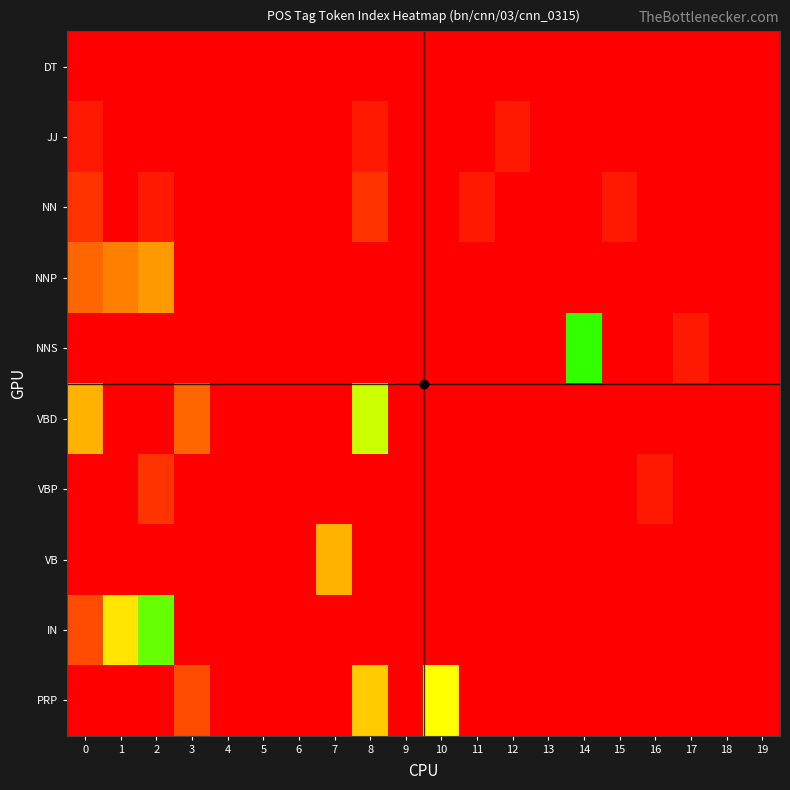

Reading left to right, transcribe all the data shown in this chart.

DT: 0=0	1=0	2=0	3=0	4=0	5=0	6=0	7=0	8=0	9=0	10=0	11=0	12=0	13=0	14=0	15=0	16=0	17=0	18=0	19=0
JJ: 0=1	1=0	2=0	3=0	4=0	5=0	6=0	7=0	8=1	9=0	10=0	11=0	12=1	13=0	14=0	15=0	16=0	17=0	18=0	19=0
NN: 0=2	1=0	2=1	3=0	4=0	5=0	6=0	7=0	8=2	9=0	10=0	11=1	12=0	13=0	14=0	15=1	16=0	17=0	18=0	19=0
NNP: 0=4	1=5	2=6	3=0	4=0	5=0	6=0	7=0	8=0	9=0	10=0	11=0	12=0	13=0	14=0	15=0	16=0	17=0	18=0	19=0
NNS: 0=0	1=0	2=0	3=0	4=0	5=0	6=0	7=0	8=0	9=0	10=0	11=0	12=0	13=0	14=14	15=0	16=0	17=1	18=0	19=0
VBD: 0=7	1=0	2=0	3=4	4=0	5=0	6=0	7=0	8=11	9=0	10=0	11=0	12=0	13=0	14=0	15=0	16=0	17=0	18=0	19=0
VBP: 0=0	1=0	2=2	3=0	4=0	5=0	6=0	7=0	8=0	9=0	10=0	11=0	12=0	13=0	14=0	15=0	16=1	17=0	18=0	19=0
VB: 0=0	1=0	2=0	3=0	4=0	5=0	6=0	7=7	8=0	9=0	10=0	11=0	12=0	13=0	14=0	15=0	16=0	17=0	18=0	19=0
IN: 0=3	1=9	2=13	3=0	4=0	5=0	6=0	7=0	8=0	9=0	10=0	11=0	12=0	13=0	14=0	15=0	16=0	17=0	18=0	19=0
PRP: 0=0	1=0	2=0	3=3	4=0	5=0	6=0	7=0	8=8	9=0	10=10	11=0	12=0	13=0	14=0	15=0	16=0	17=0	18=0	19=0